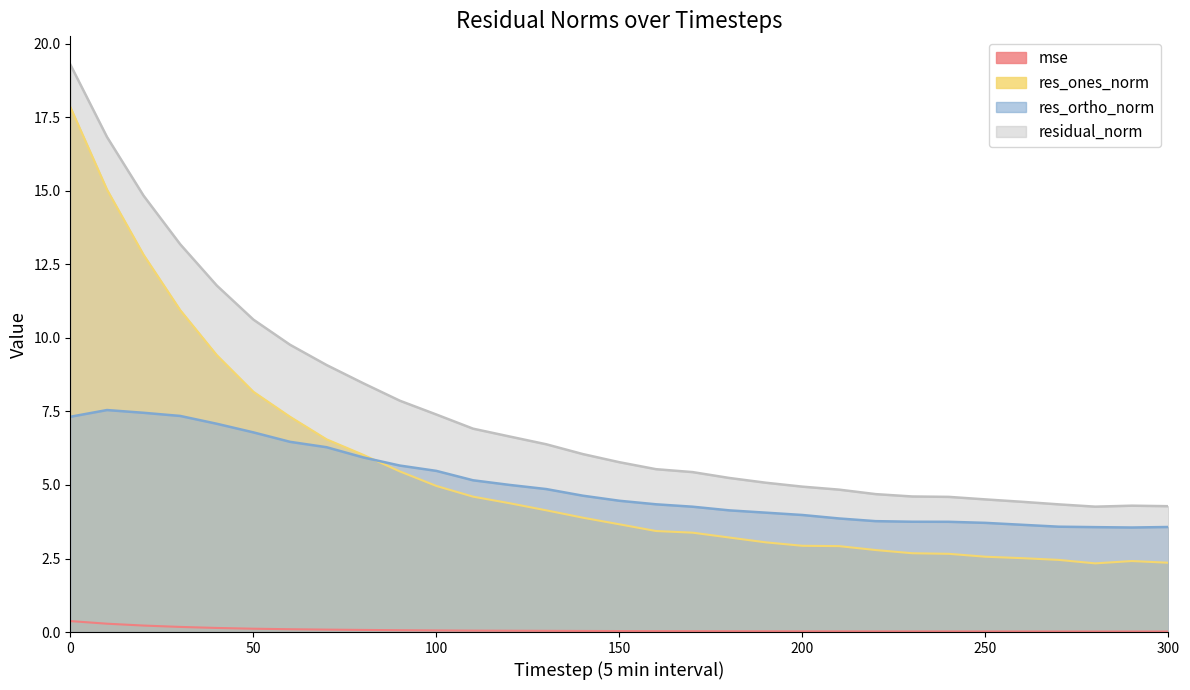

At 110, list the series in order from largest to smallest.

residual_norm, res_ortho_norm, res_ones_norm, mse